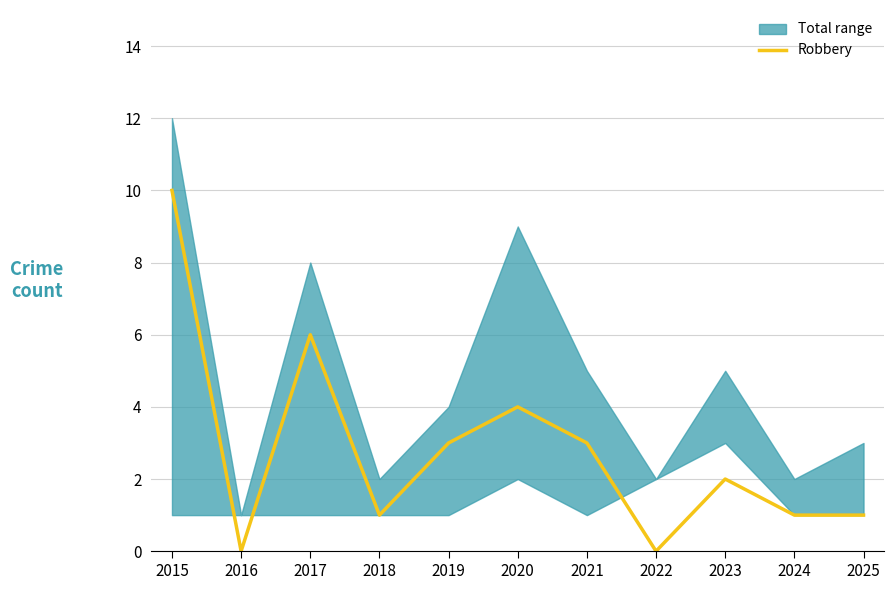

Which label corresponds to the smallest value in the chart?

2016